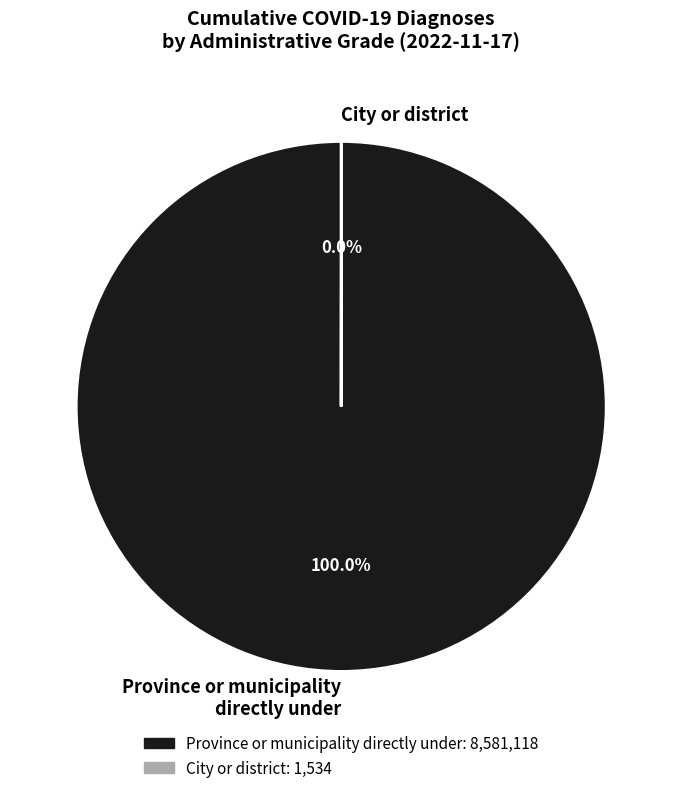

Is Province or municipality directly under the majority of the pie?

Yes